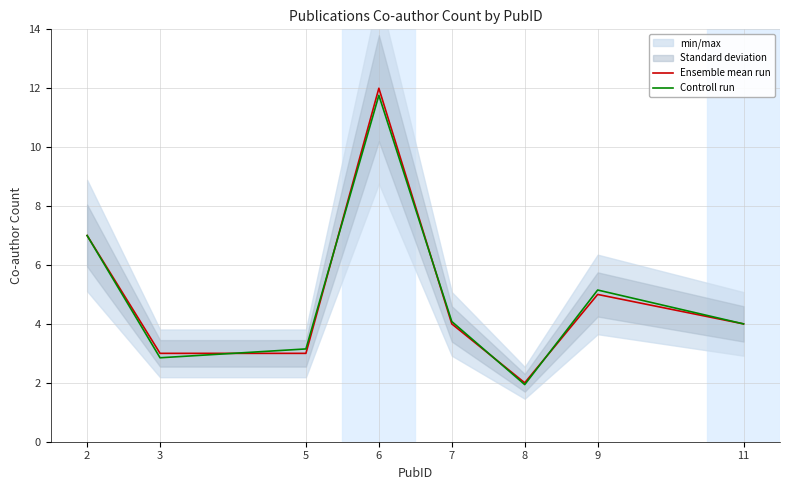

At which label is Controll run closest to 6?

9